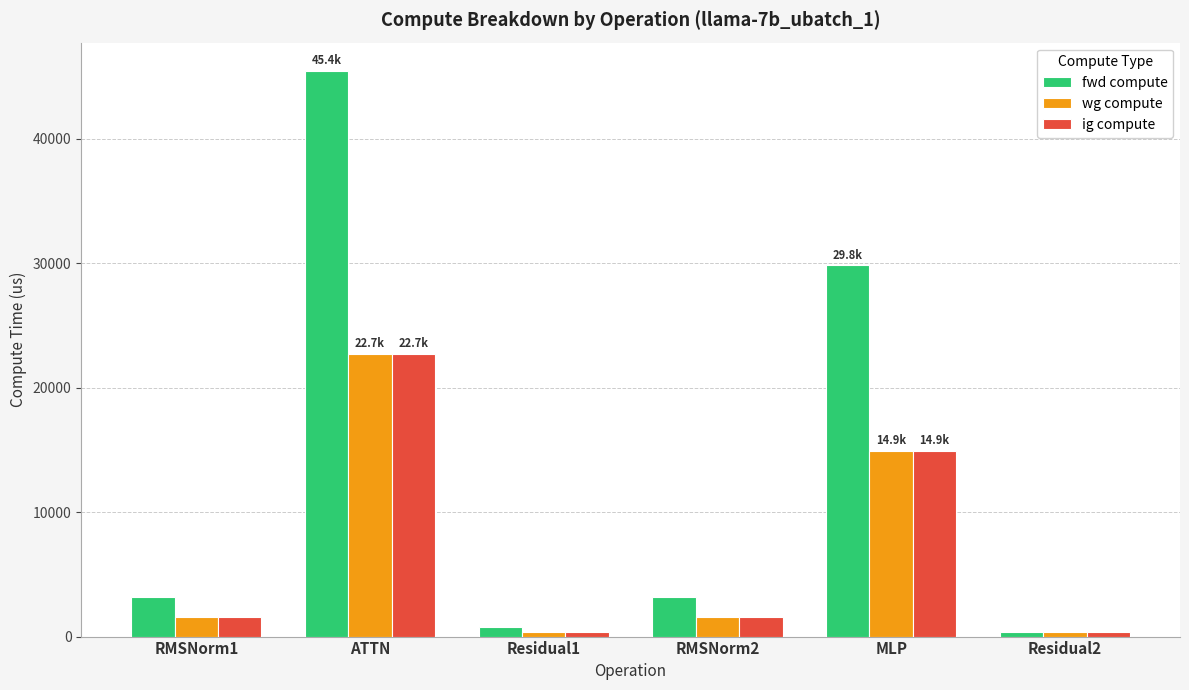

Which series has the widest spread of values?

fwd compute